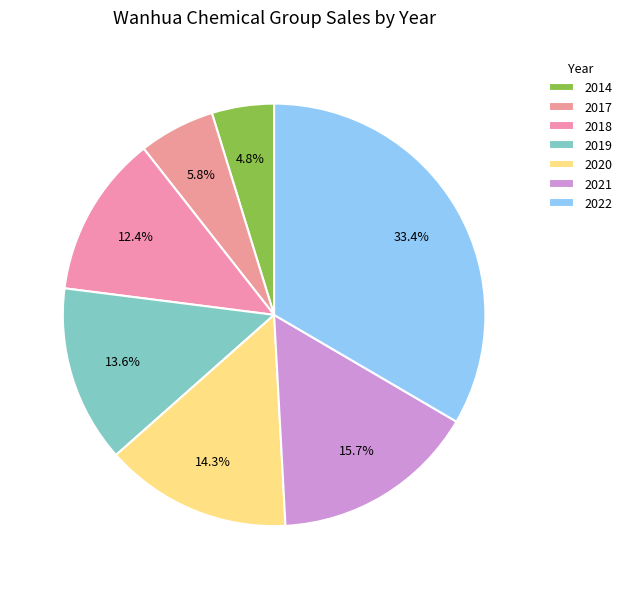

Which slice is the smallest?

2014